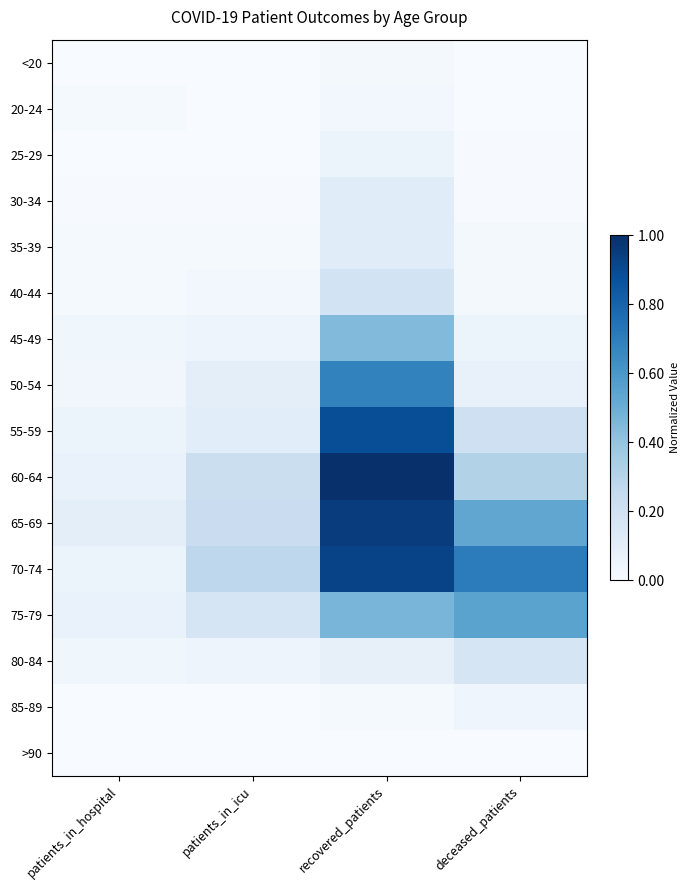

Count the number of data series in this chart.

16